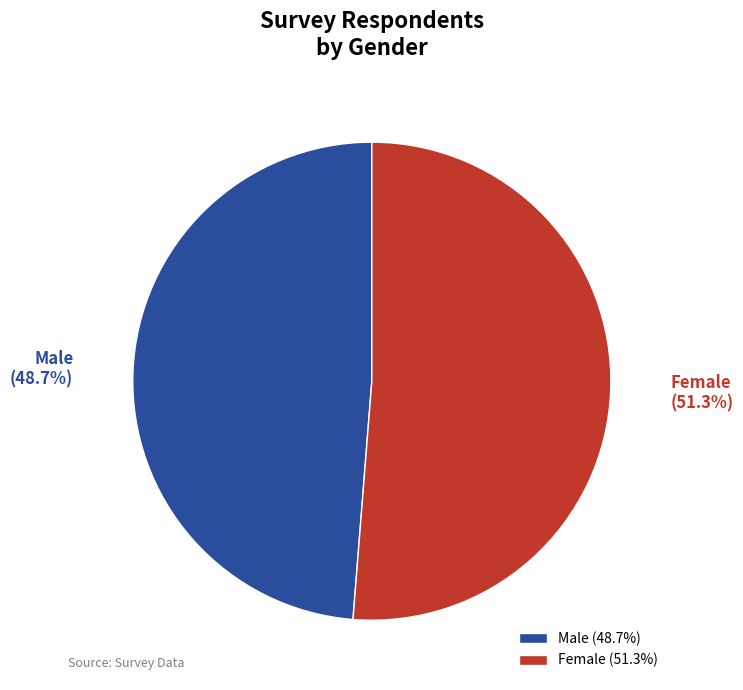

Which category has the smallest portion of the pie?

Male